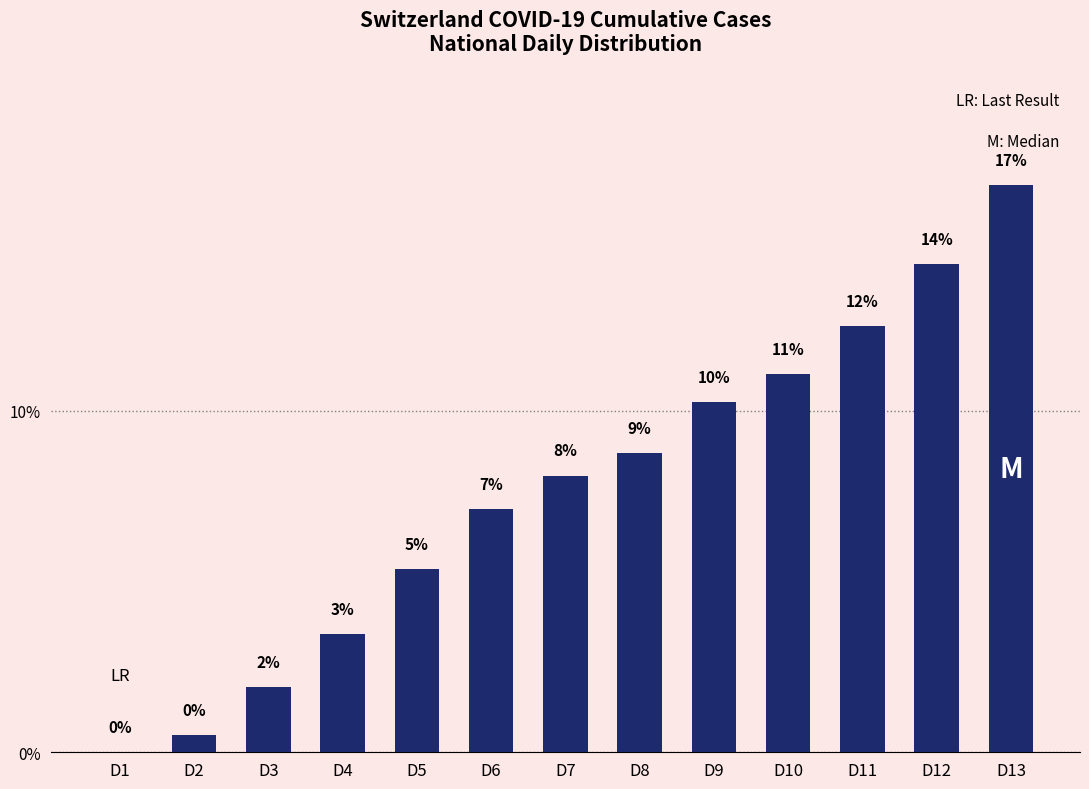

What is the difference between the maximum and minimum values?

16.6